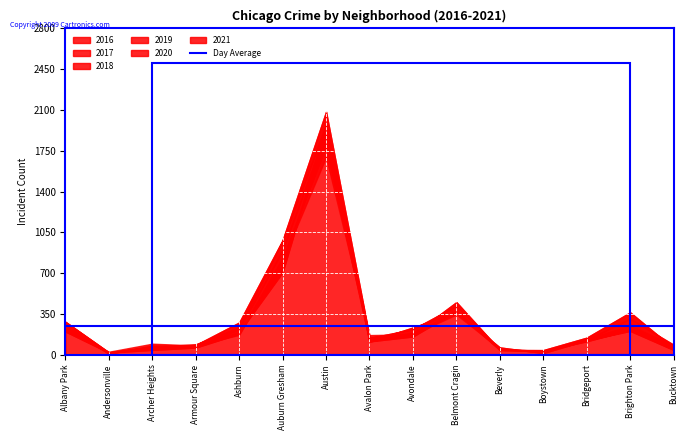

Reading left to right, list all the values displayed in this chart.

2017: 235	17	69	88	233	978	1971	143	218	420	47	33	128	308	85
2016: 282	20	65	83	276	983	2086	151	172	451	40	39	146	363	55
2021: 203	25	94	79	170	811	1696	168	174	345	50	21	134	251	77
2018: 281	18	69	69	218	898	1911	115	233	368	41	34	129	239	47
2019: 199	18	41	61	180	826	1792	114	156	375	42	33	115	213	45
2020: 246	8	78	70	193	708	1968	113	189	365	62	14	124	204	41